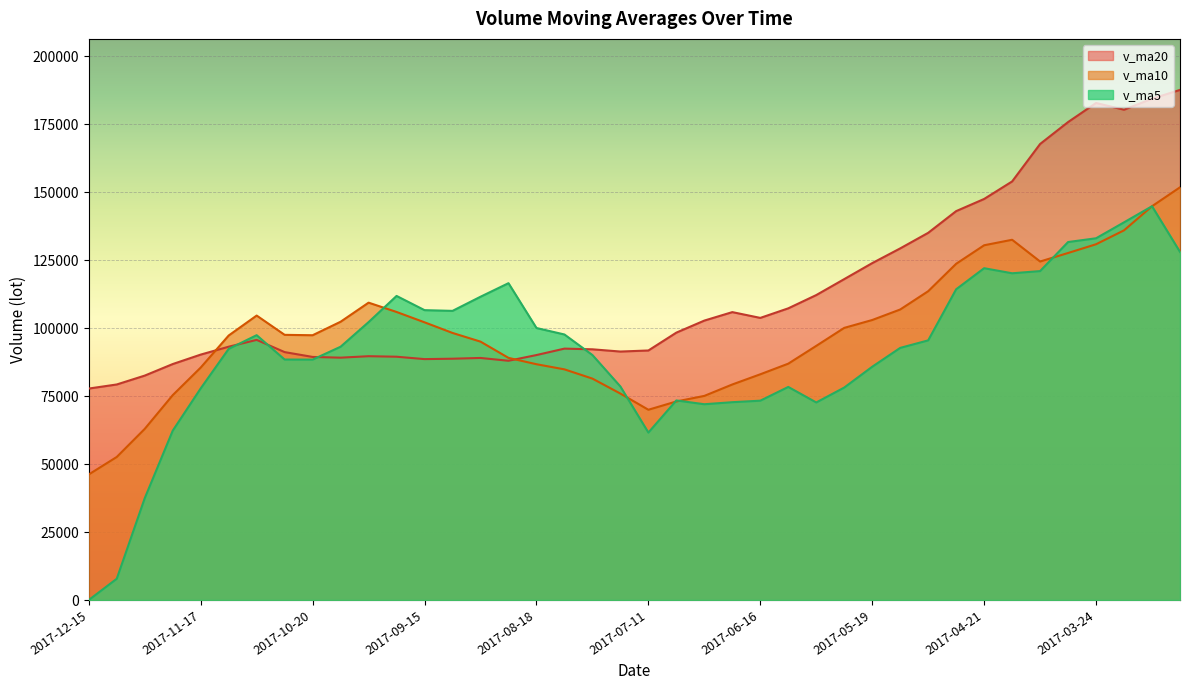

Reading right to left, list all the values displayed in this chart.

v_ma5: 128045.4	144847.0	138933.4	133065.9	131683.3	120993.3	120189.5	122055.0	114304.8	95505.6	92741.2	85807.1	78152.2	72666.3	78378.2	73324.7	72768.2	72015.9	73409.2	61591.9	78537.8	90115.1	97673.0	100056.9	116545.2	111559.5	106360.1	106625.6	111854.6	102223.3	93167.6	88432.1	88456.8	97417.2	92372.3	77839.0	62280.7	37447.7	7817.2	0.0
v_ma10: 151816.7	144857.6	135987.3	130868.4	127653.5	124519.3	132518.2	130494.2	123685.3	113594.5	106867.2	102998.3	100103.6	93485.5	86941.9	83032.9	79287.6	75084.0	73037.8	69985.1	75931.2	81441.6	84844.4	86733.1	89068.6	95048.7	98237.6	102149.3	105955.7	109384.2	102363.6	97396.1	97541.2	104635.9	97297.8	85503.3	75356.4	62952.2	52617.2	46186.1
v_ma20: 187647.1	184398.0	180361.5	182832.2	175819.4	167751.1	153973.2	147529.4	143057.4	135069.5	129341.9	123927.9	118045.5	112177.0	107297.7	103776.1	105902.9	102789.1	98361.6	91789.8	91399.2	92220.0	92474.0	90109.3	88005.3	89040.8	88762.6	88616.6	89496.8	89684.7	89147.4	89418.9	91192.8	95684.5	93183.2	90276.0	86797.0	82550.8	79286.5	77785.2